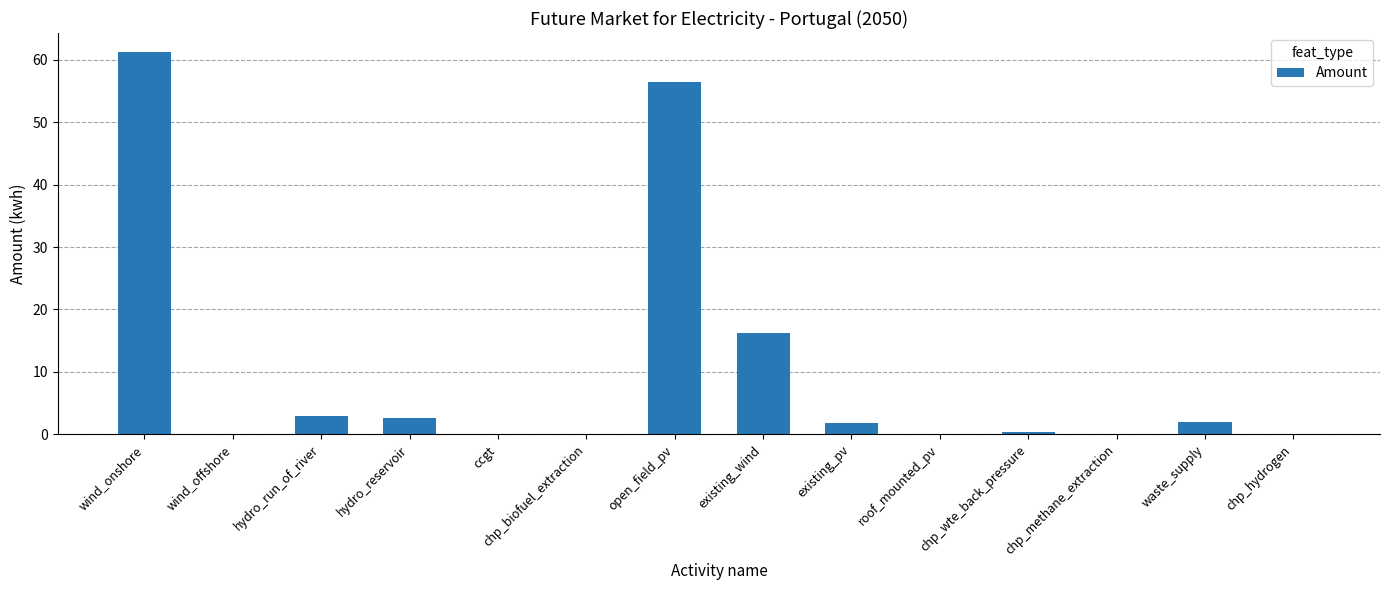

True or false: the data shows 61.2 at wind_onshore.

True